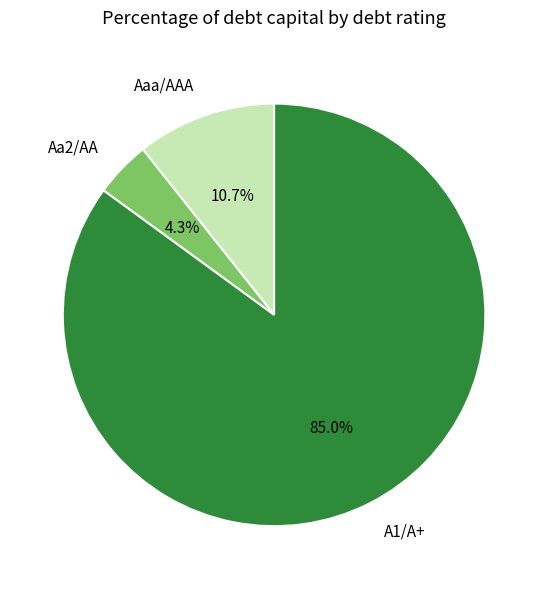

Which slice represents more than half of the pie?

A1/A+